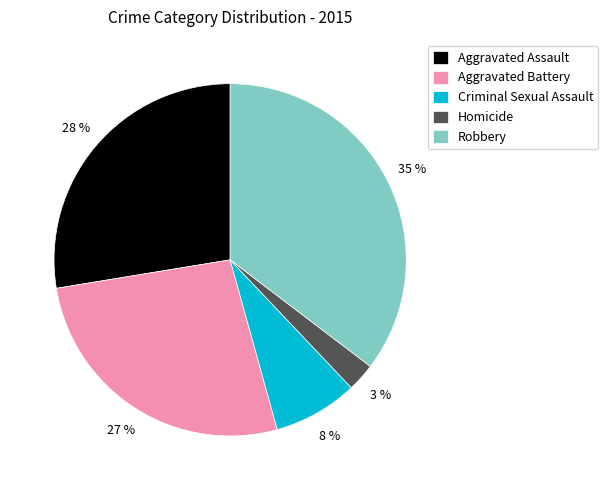

Rank the categories by value from highest to lowest.

Robbery, Aggravated Assault, Aggravated Battery, Criminal Sexual Assault, Homicide